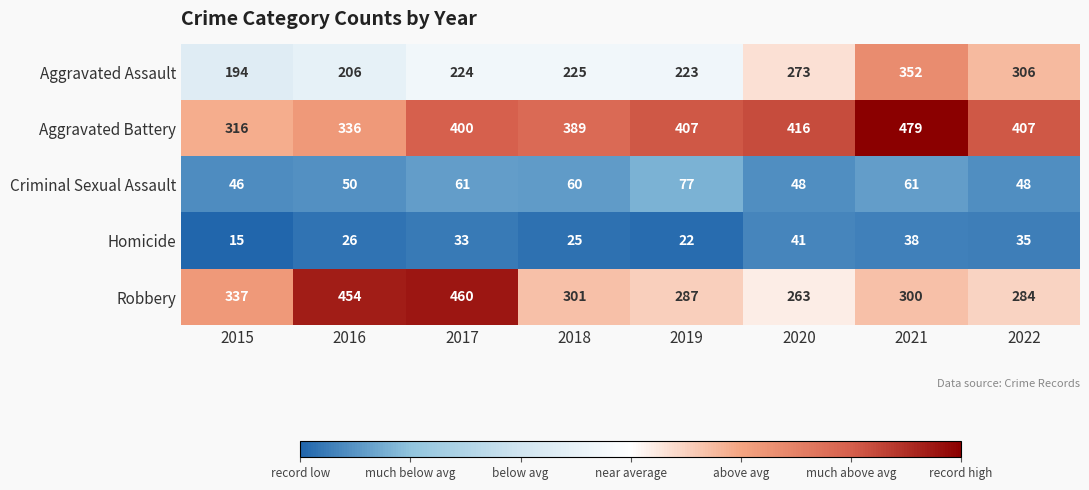

At which label is Aggravated Battery closest to 397?

2017